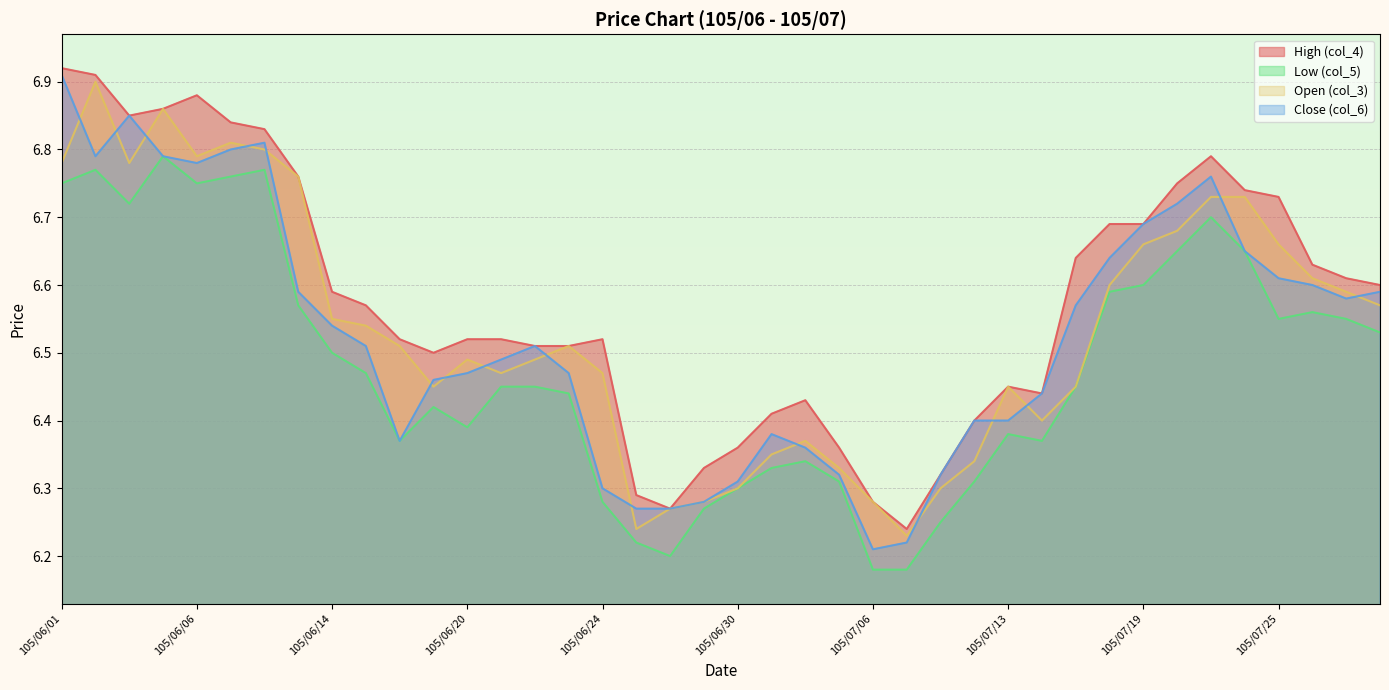

List the labels in order of Open (col_3) value, largest first.

105/06/02, 105/06/04, 105/06/07, 105/06/08, 105/06/06, 105/06/01, 105/06/03, 105/06/13, 105/07/21, 105/07/22, 105/07/20, 105/07/19, 105/07/25, 105/07/26, 105/07/18, 105/07/27, 105/07/28, 105/06/14, 105/06/15, 105/06/16, 105/06/23, 105/06/20, 105/06/22, 105/06/21, 105/06/24, 105/06/17, 105/07/13, 105/07/15, 105/07/14, 105/07/04, 105/07/01, 105/07/12, 105/07/05, 105/06/30, 105/07/11, 105/06/29, 105/07/06, 105/06/28, 105/06/27, 105/07/07